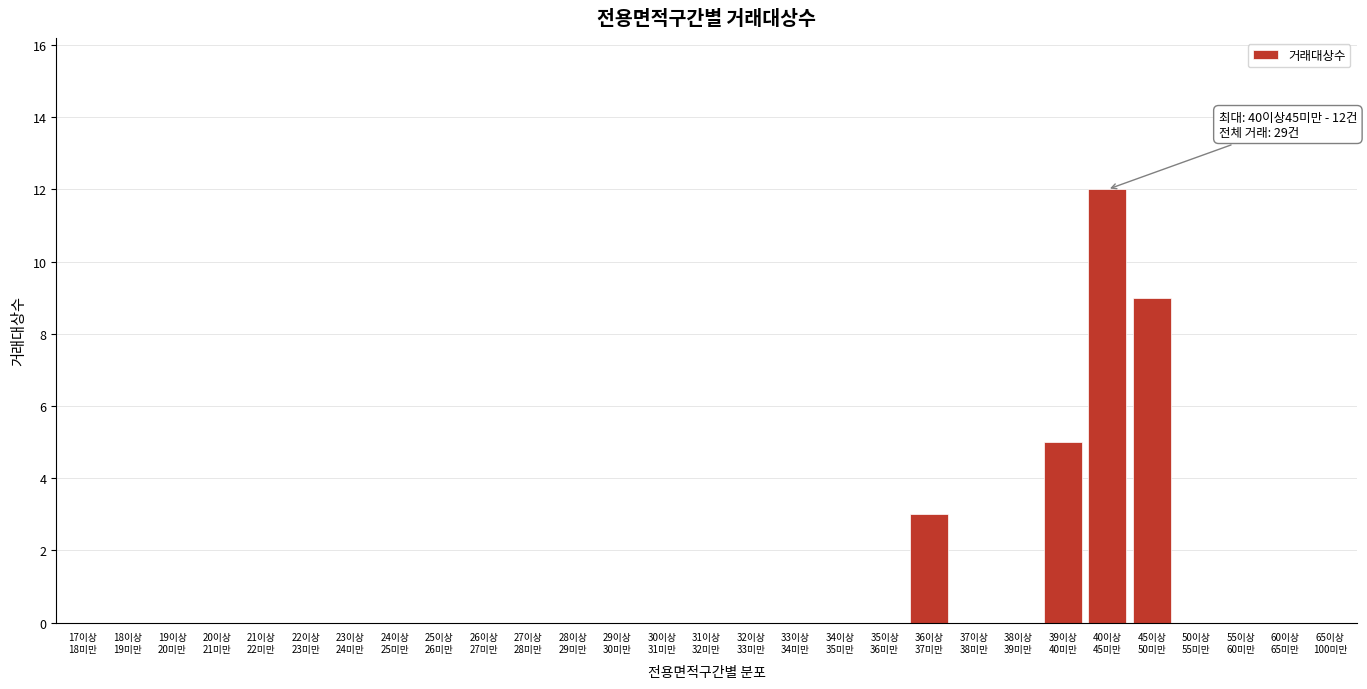

What is the sum of all values?

29